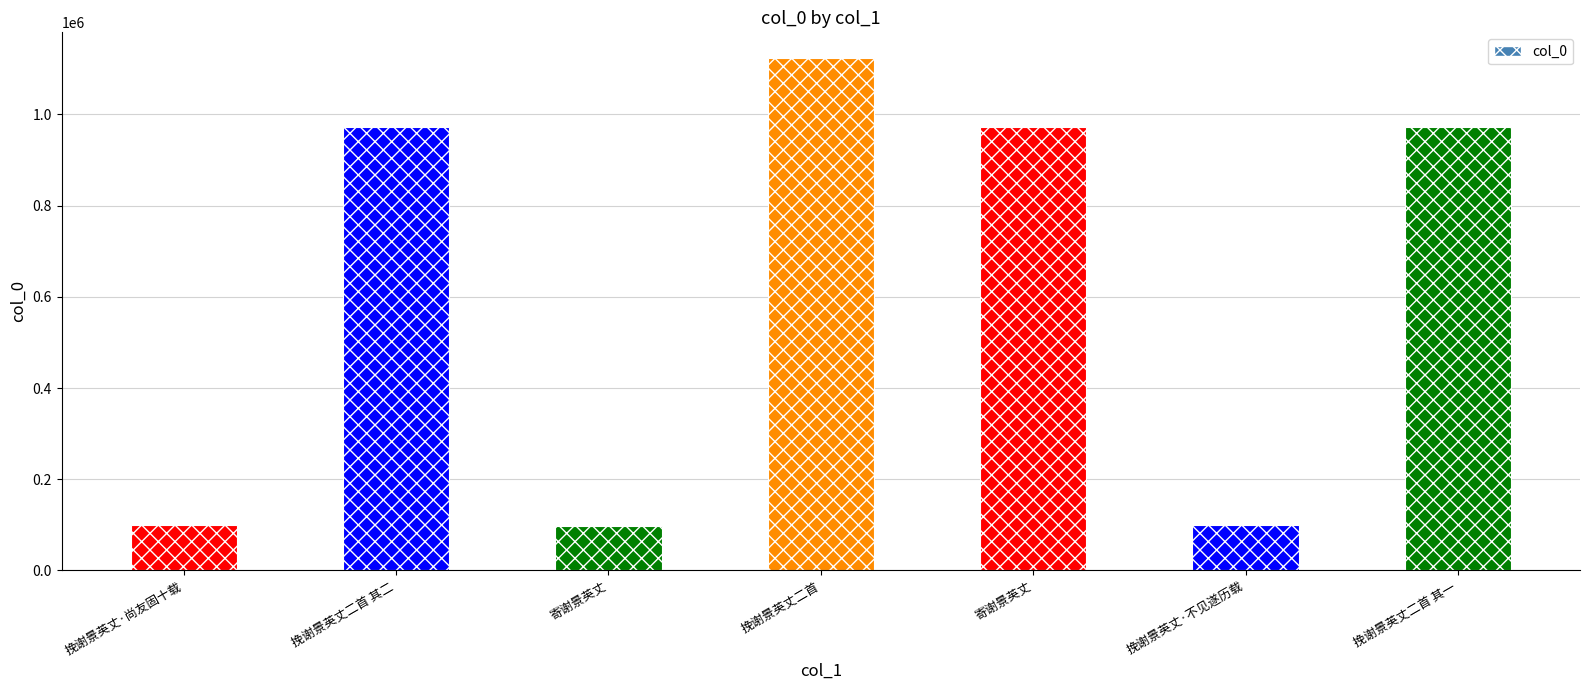

How many categories are shown in the chart?

7